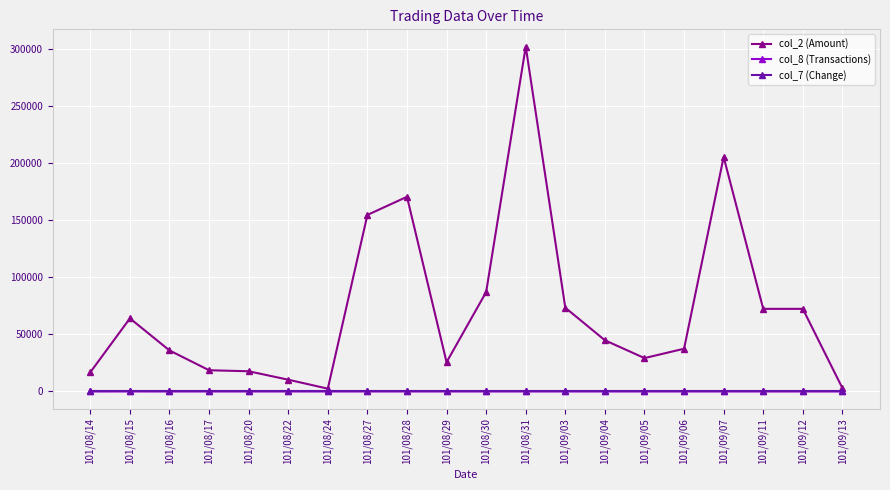

Which series has the largest total across all categories?

col_2 (Amount)